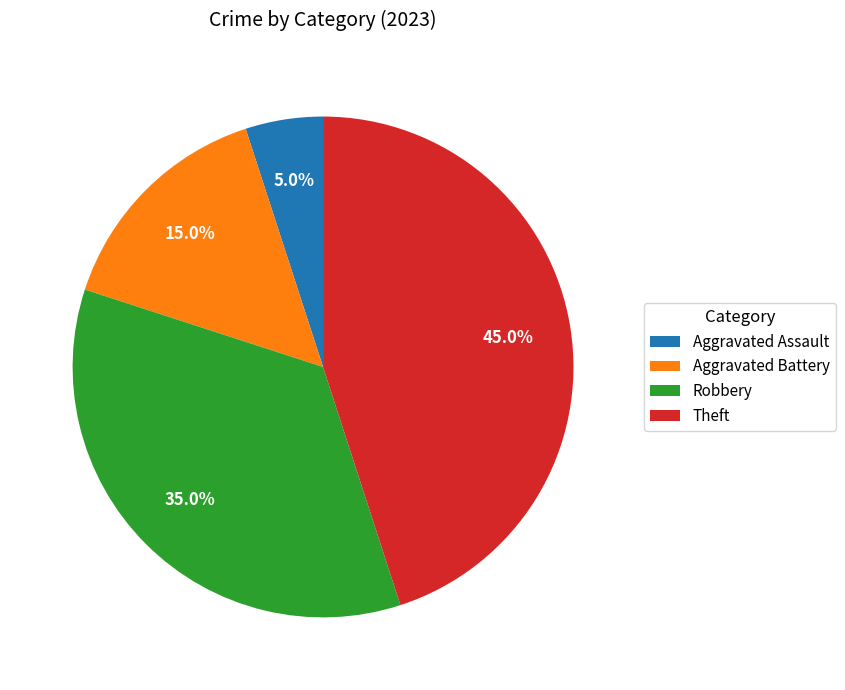

What percentage is the Aggravated Assault slice, to the nearest percent?

5%